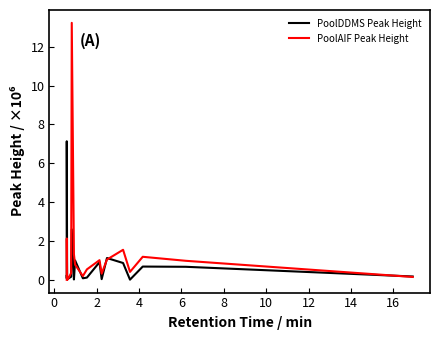

What is the maximum value shown in the chart?

13.2